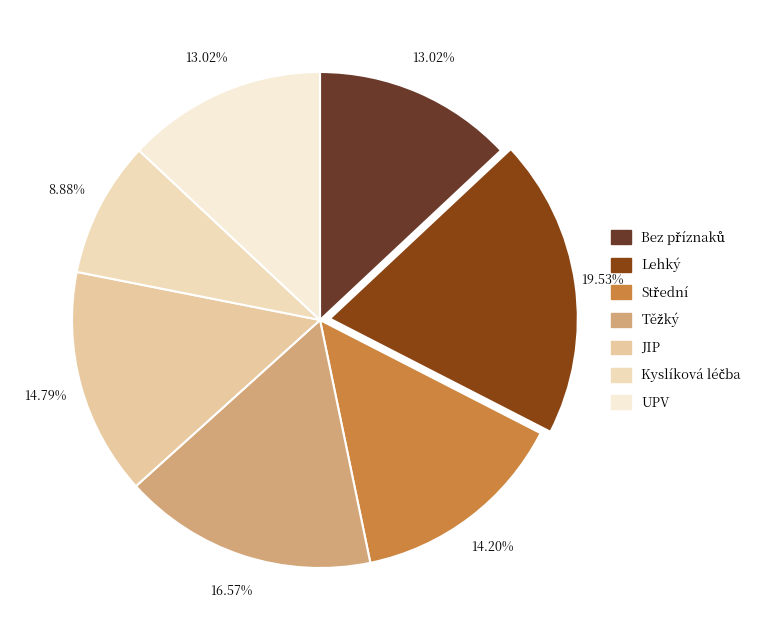

Count the number of slices in the pie.

7